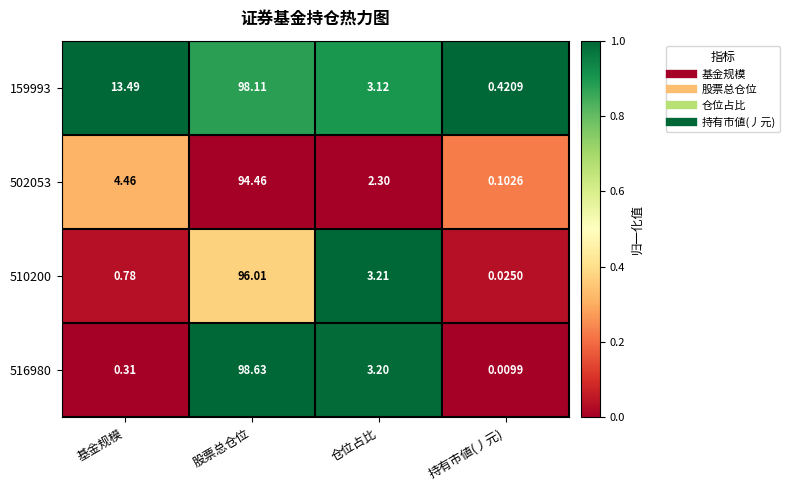

Which series has the largest total across all categories?

159993